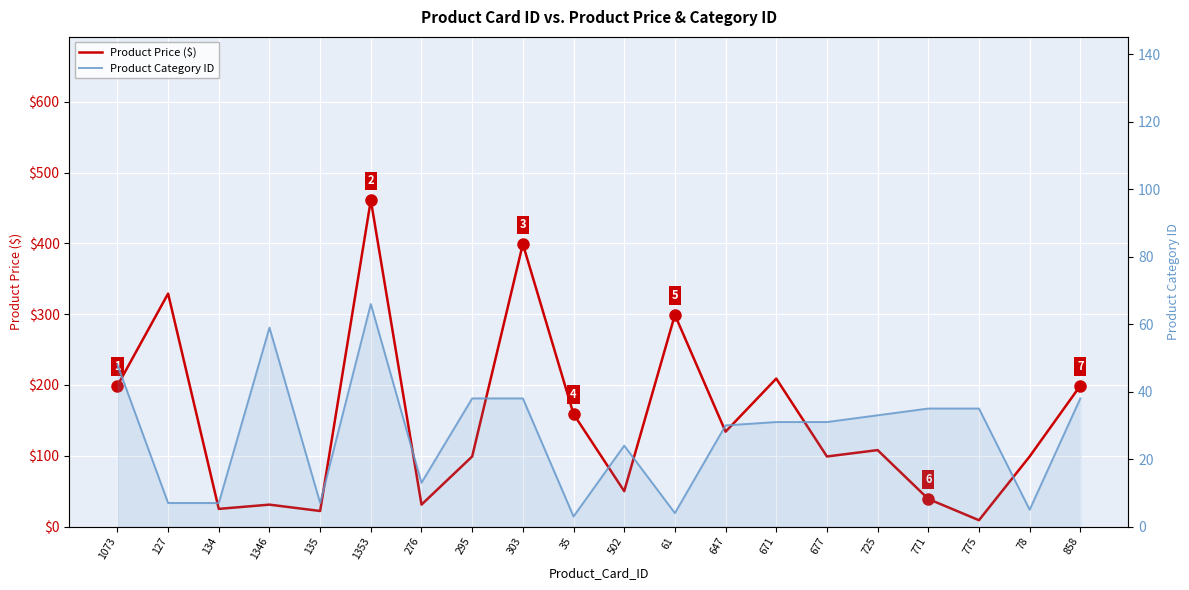

What is the value of the Product Category ID point at the 4th from the left?

59